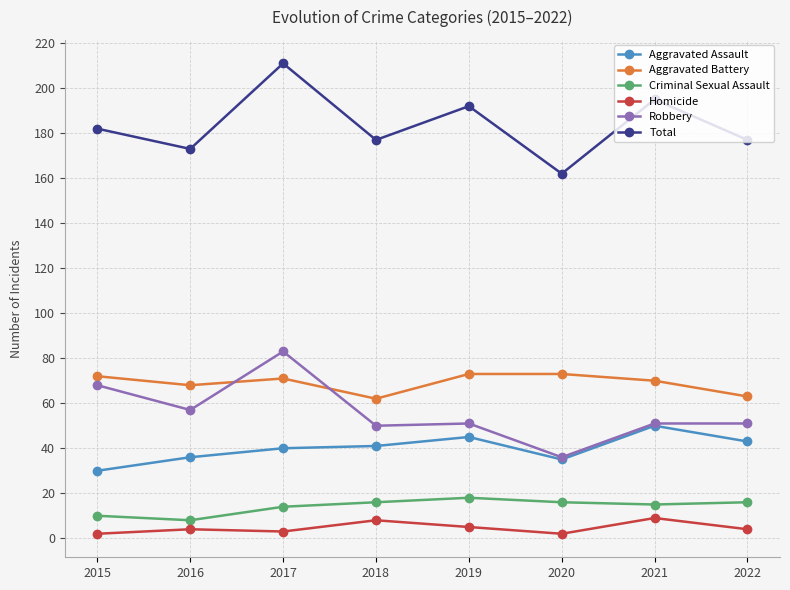

What is the difference between the second highest and second lowest values in the Aggravated Assault series?

10